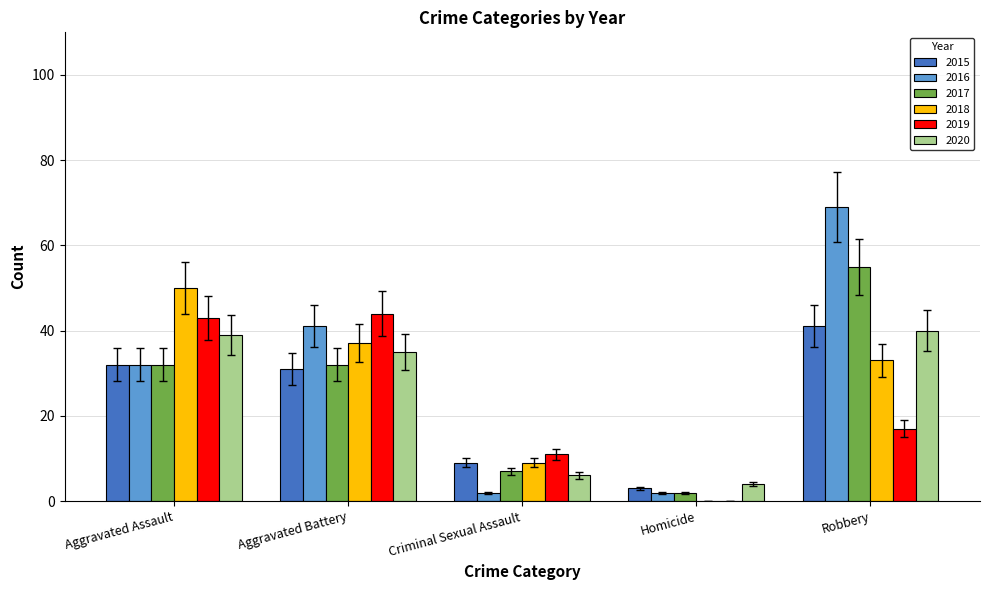

The value of 2017 at Aggravated Battery is 56.6. True or false?

False